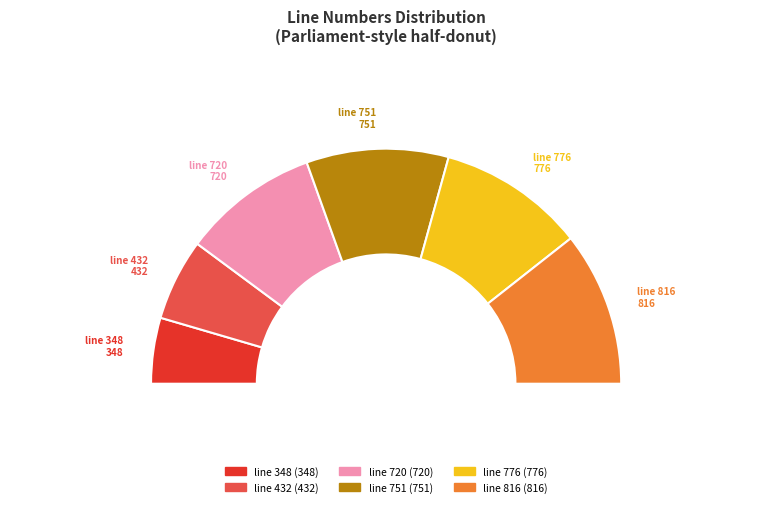

To the nearest percent, what percentage of the pie is line 776?

20%